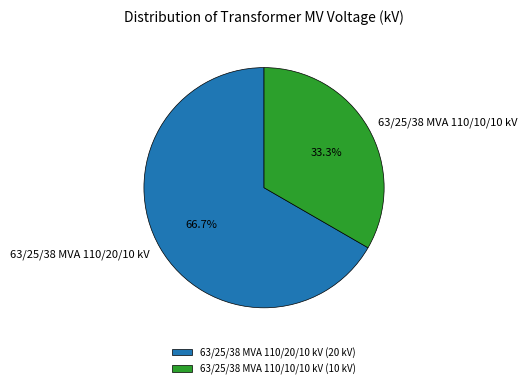

How many segments does this pie chart have?

2